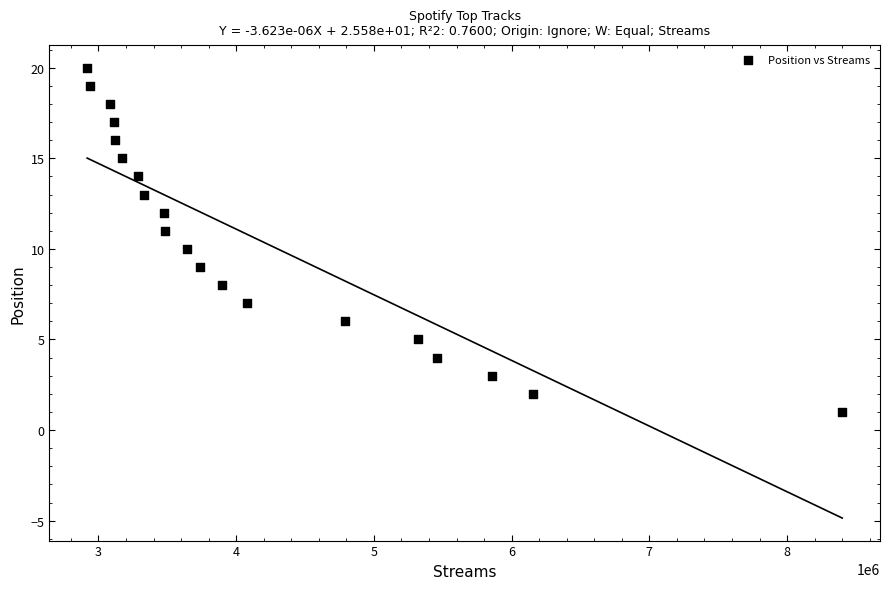

What is the range of Y values (max minus min)?

19